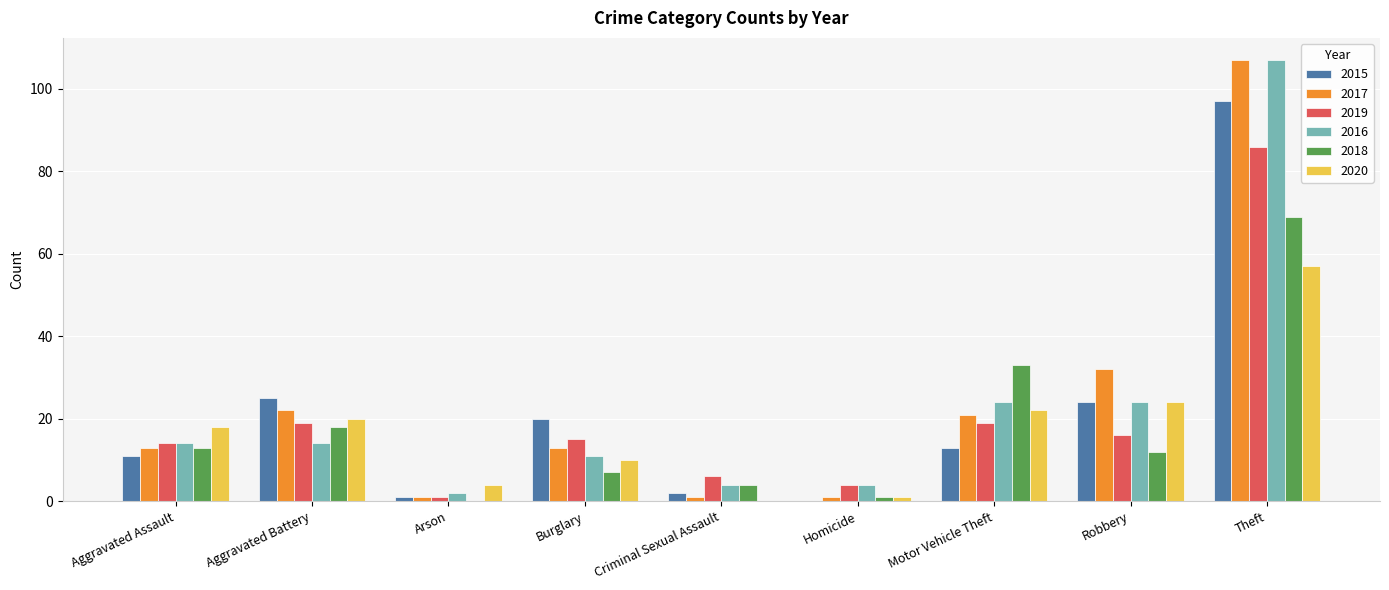

Reading left to right, extract all data points from this chart.

2015: Aggravated Assault=11	Aggravated Battery=25	Arson=1	Burglary=20	Criminal Sexual Assault=2	Homicide=0	Motor Vehicle Theft=13	Robbery=24	Theft=97
2017: Aggravated Assault=13	Aggravated Battery=22	Arson=1	Burglary=13	Criminal Sexual Assault=1	Homicide=1	Motor Vehicle Theft=21	Robbery=32	Theft=107
2019: Aggravated Assault=14	Aggravated Battery=19	Arson=1	Burglary=15	Criminal Sexual Assault=6	Homicide=4	Motor Vehicle Theft=19	Robbery=16	Theft=86
2016: Aggravated Assault=14	Aggravated Battery=14	Arson=2	Burglary=11	Criminal Sexual Assault=4	Homicide=4	Motor Vehicle Theft=24	Robbery=24	Theft=107
2018: Aggravated Assault=13	Aggravated Battery=18	Arson=0	Burglary=7	Criminal Sexual Assault=4	Homicide=1	Motor Vehicle Theft=33	Robbery=12	Theft=69
2020: Aggravated Assault=18	Aggravated Battery=20	Arson=4	Burglary=10	Criminal Sexual Assault=0	Homicide=1	Motor Vehicle Theft=22	Robbery=24	Theft=57